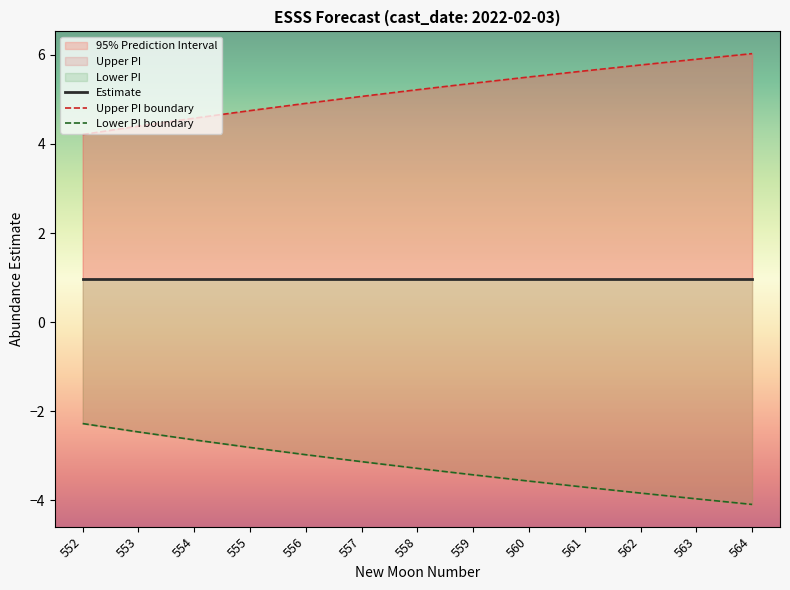

Which series has the largest total across all categories?

Upper PI boundary